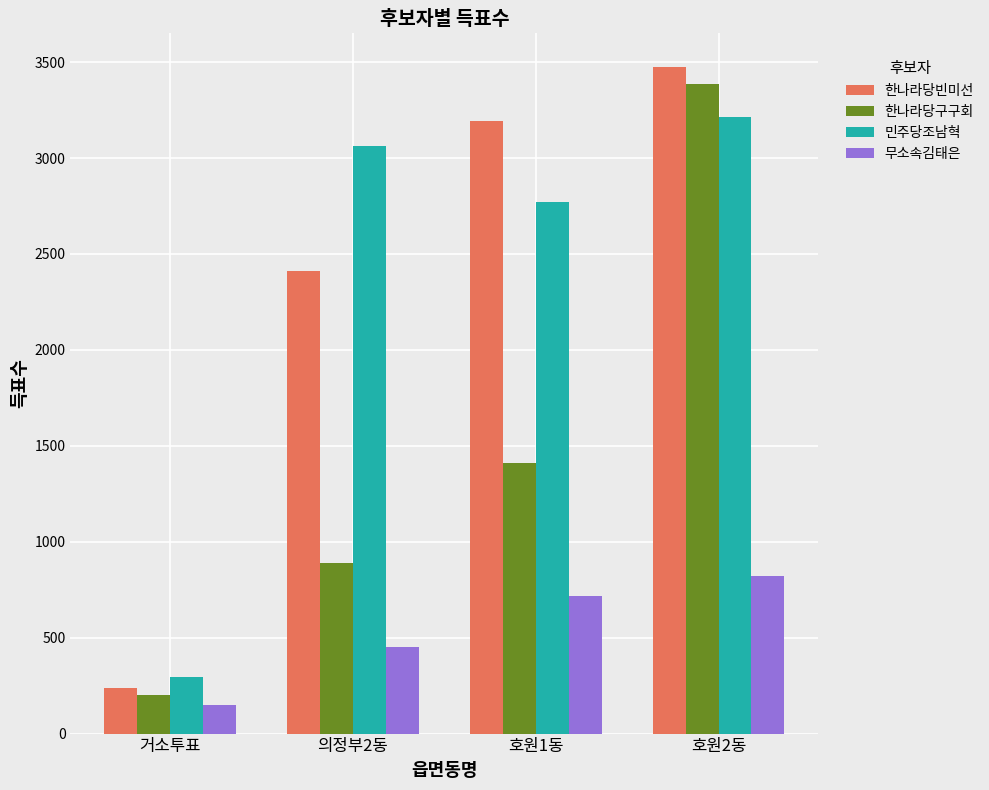

What is the label of the 3rd bar from the left?

호원1동